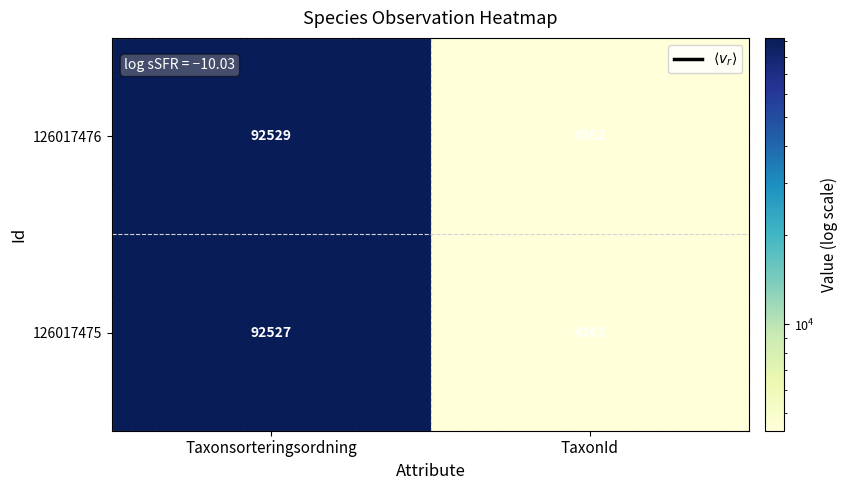

Which series has the largest total across all categories?

126017476